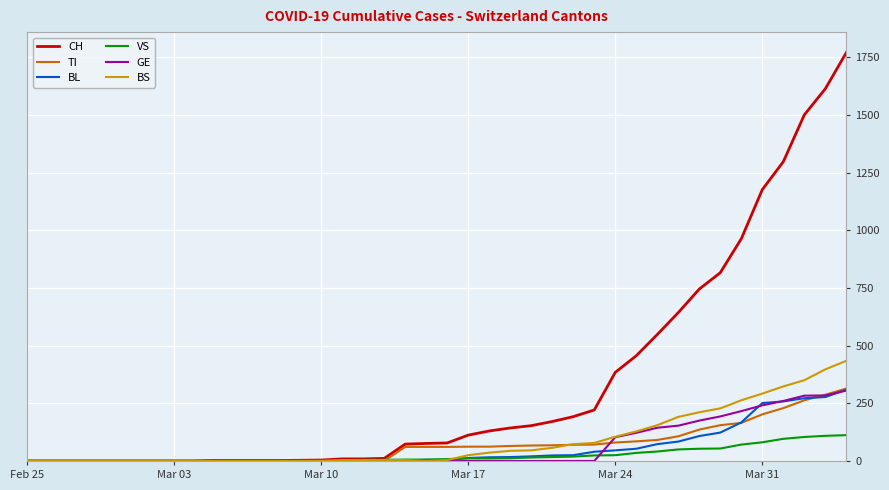

Which series has the largest range (max minus min)?

CH